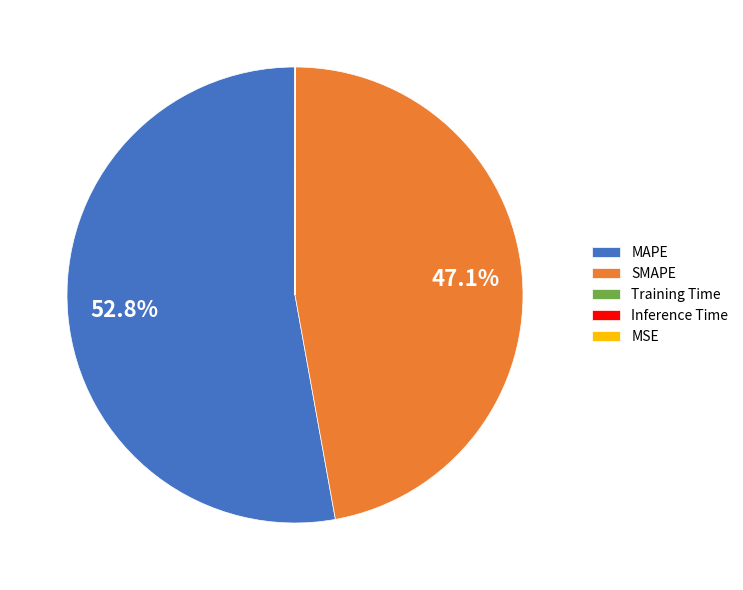

How much of the chart is everything except SMAPE?

52.9%